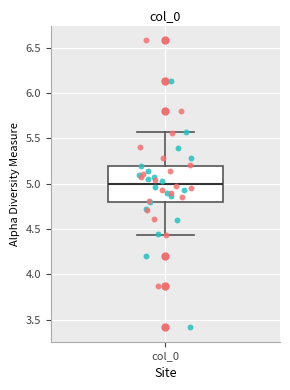

Transcribe this box plot: give where the median line is, the range the box spans, and where the two whiskers end, as read against the y-axis. The values are not printed on the chart, so give them approximately, as read against the axis.

median 5.00, box 4.80 to 5.20, whiskers 4.45 to 5.55